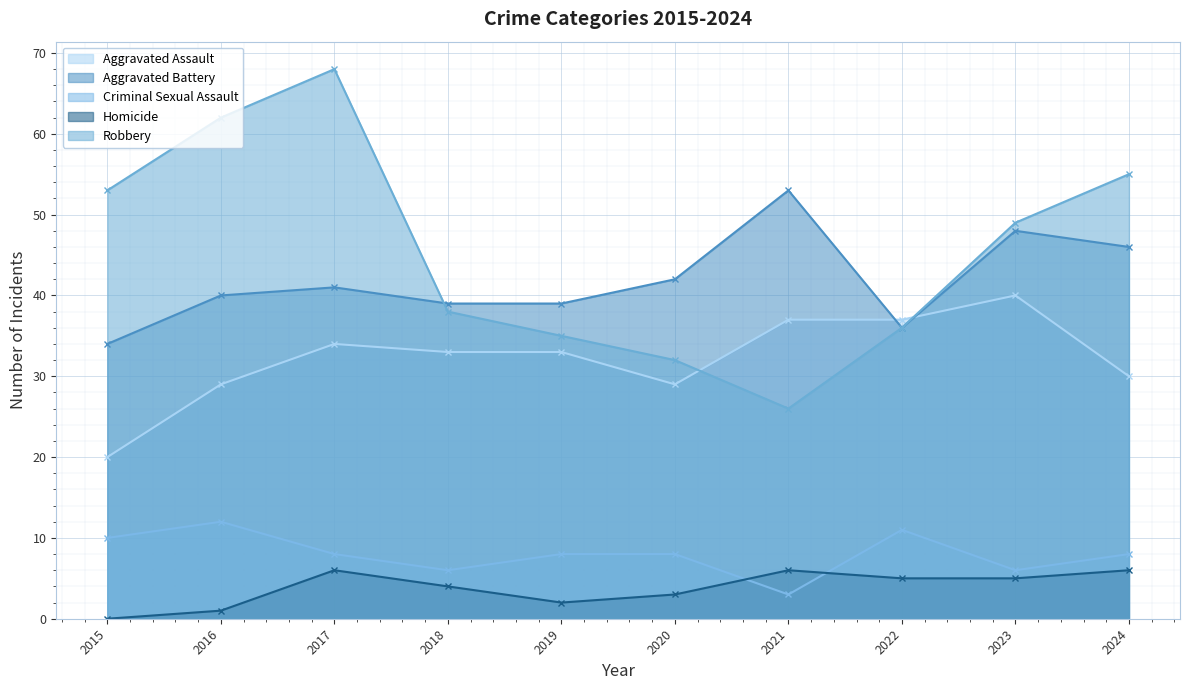

At 2023, list the series in order from largest to smallest.

Robbery, Aggravated Battery, Aggravated Assault, Criminal Sexual Assault, Homicide